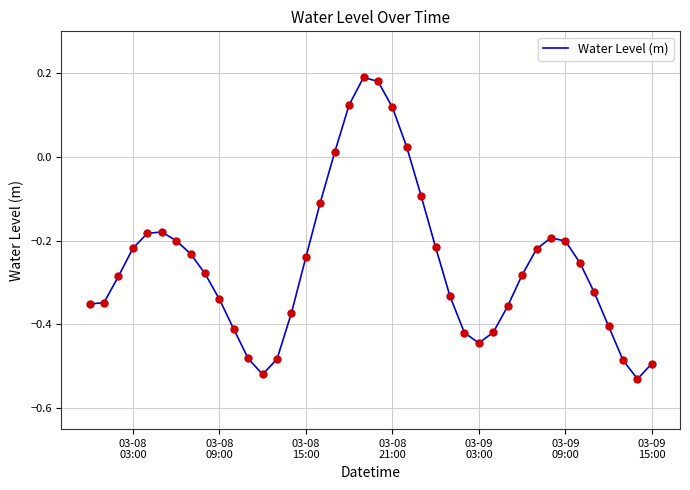

What is the difference between the maximum and minimum values?

0.7